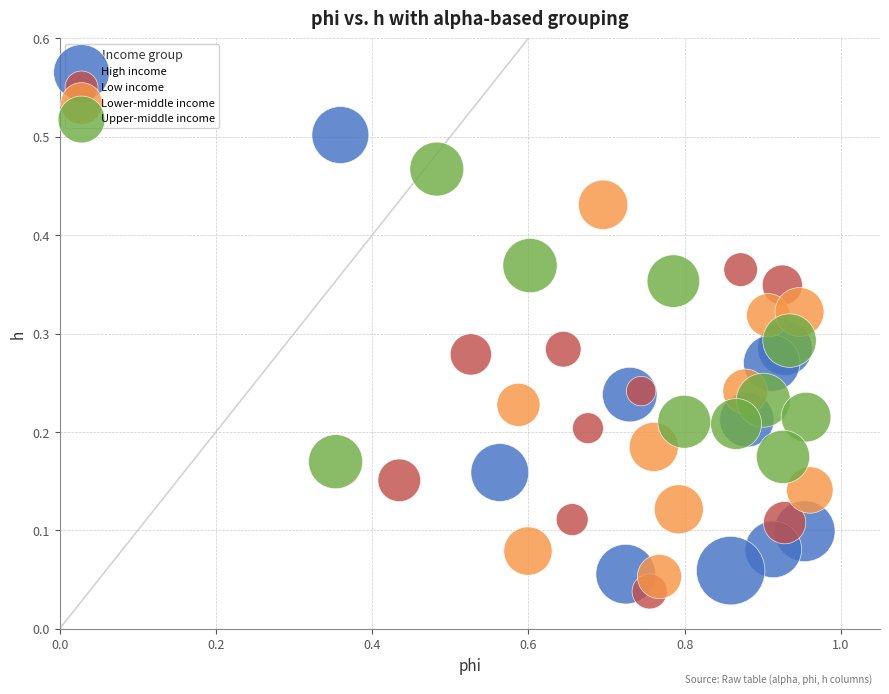

Which series has the widest spread of Y values?

High income